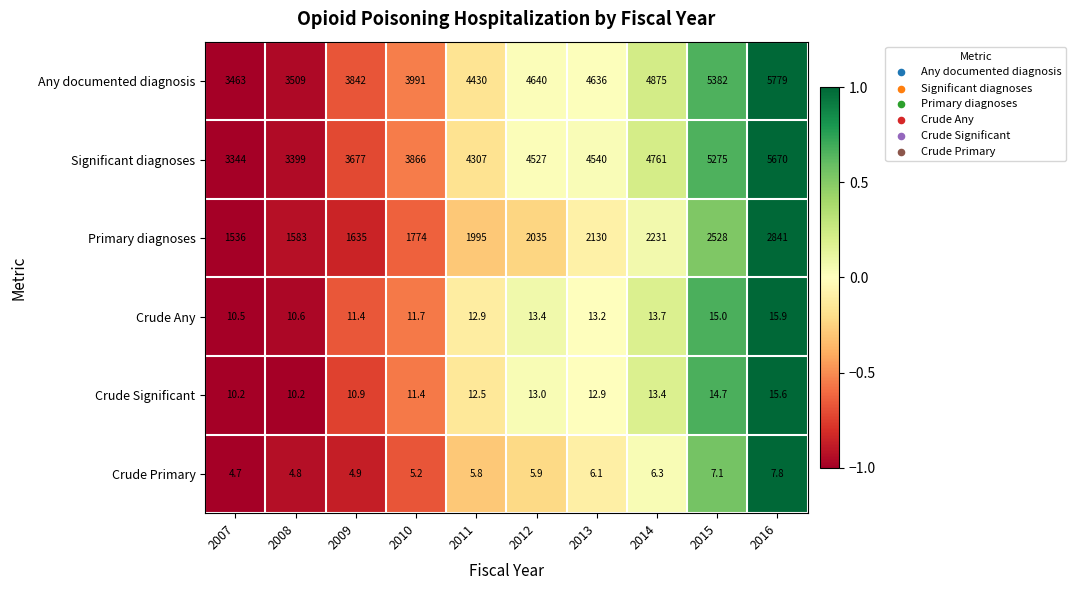

What is the total value across all series at 2012?

11234.3